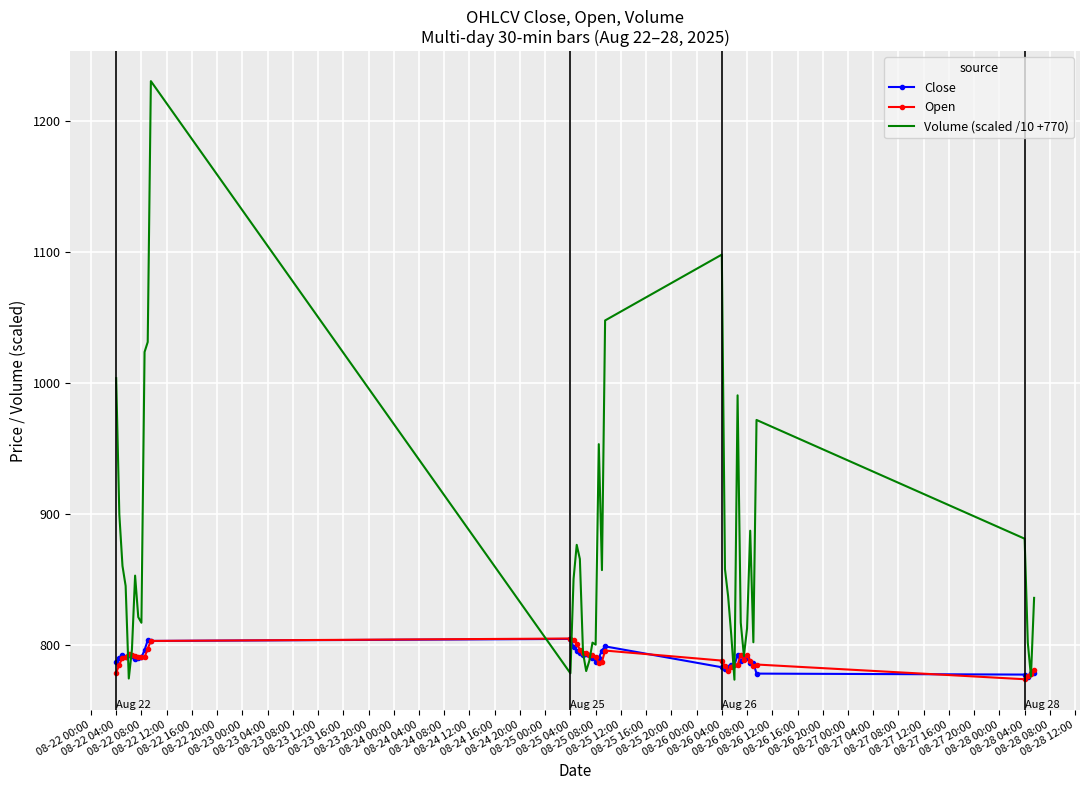

What is the minimum value shown in the chart?

773.4